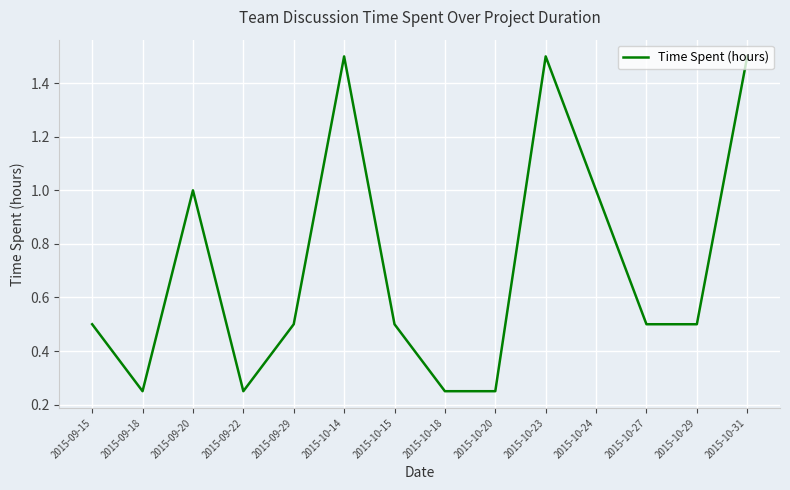

What is the sum of all values?

10.0